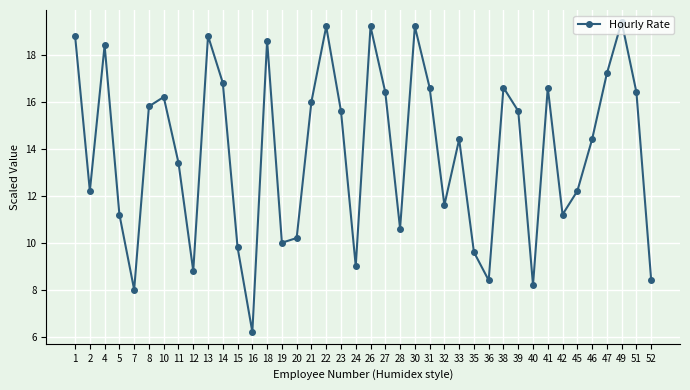

What is the sum of the values at 20 and 38?

26.8